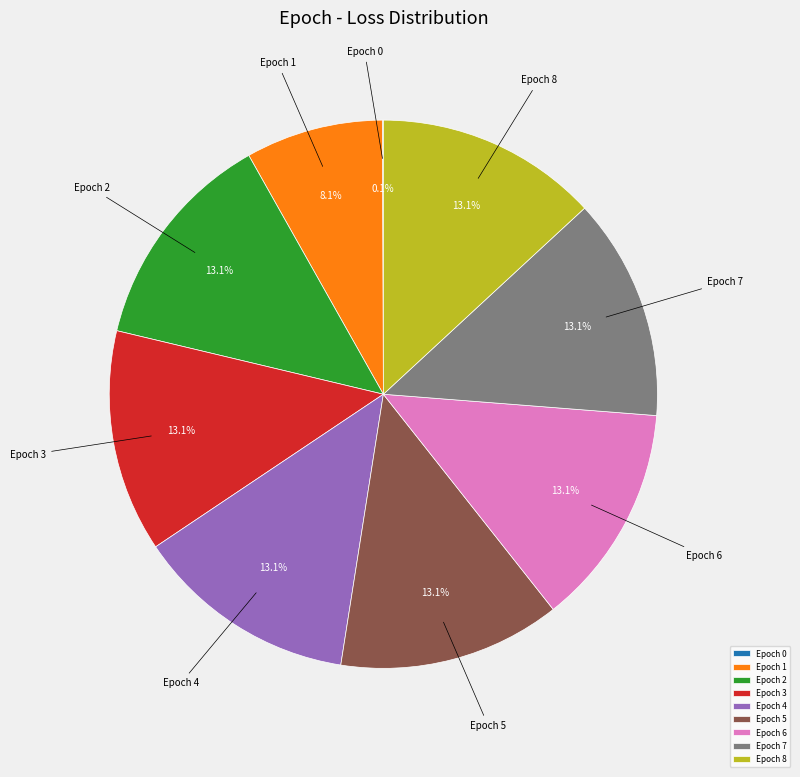

Is Epoch 3 the majority of the pie?

No